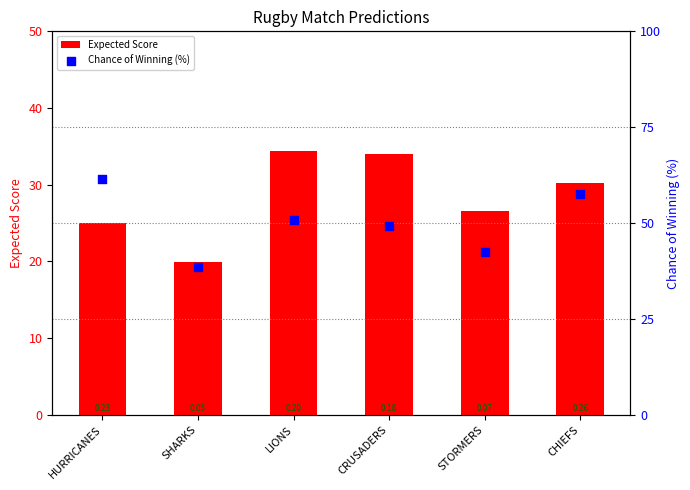

Which series has the widest spread of Y values?

Chance of Winning (%)